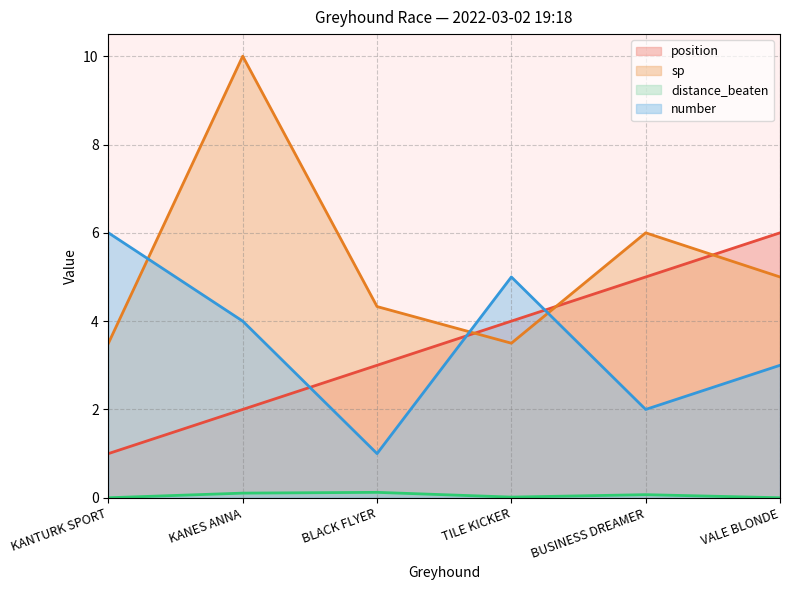

Does the chart display data point markers on the line(s)?

No